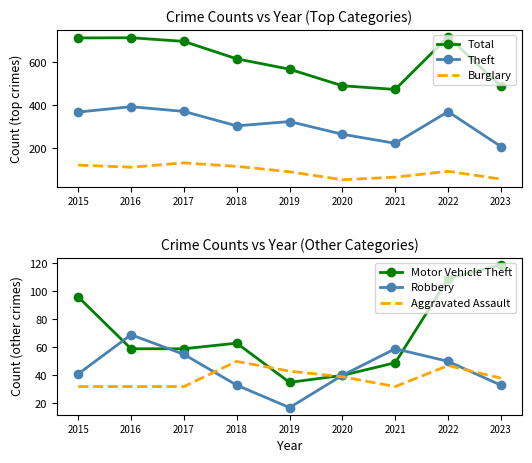

What is the value of the Total point at the 7th from the left?

474